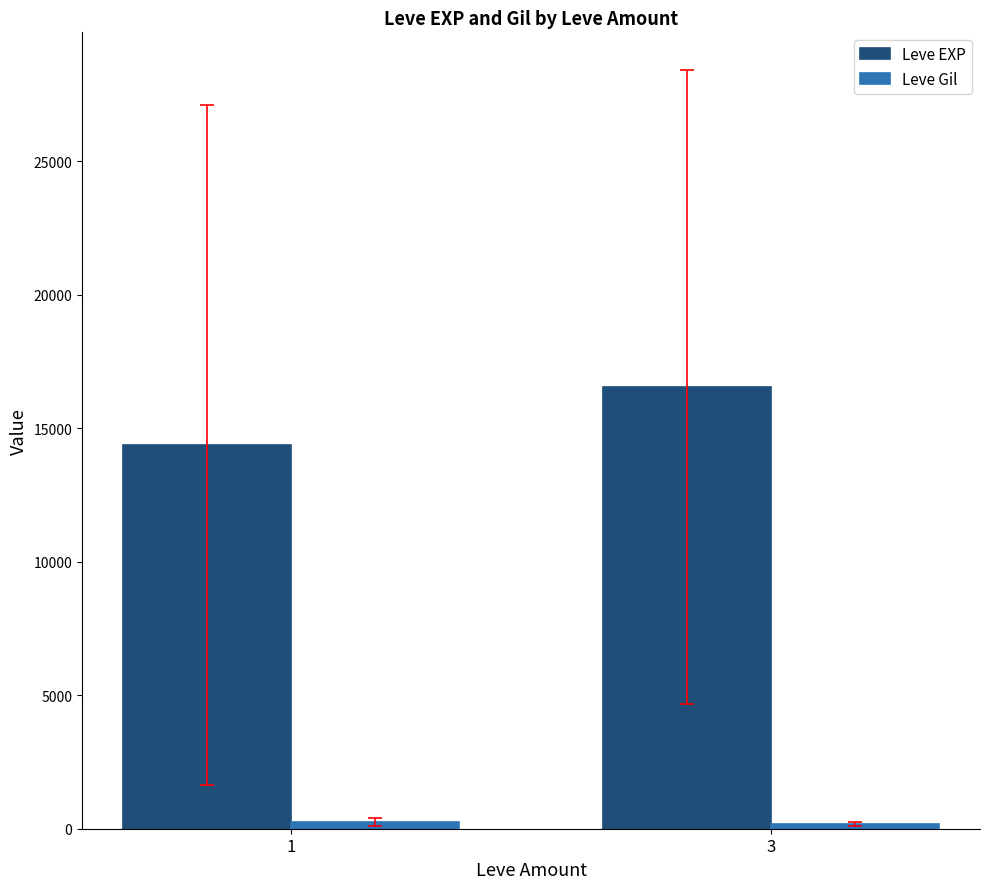

List the labels in order of Leve EXP value, smallest first.

1, 3